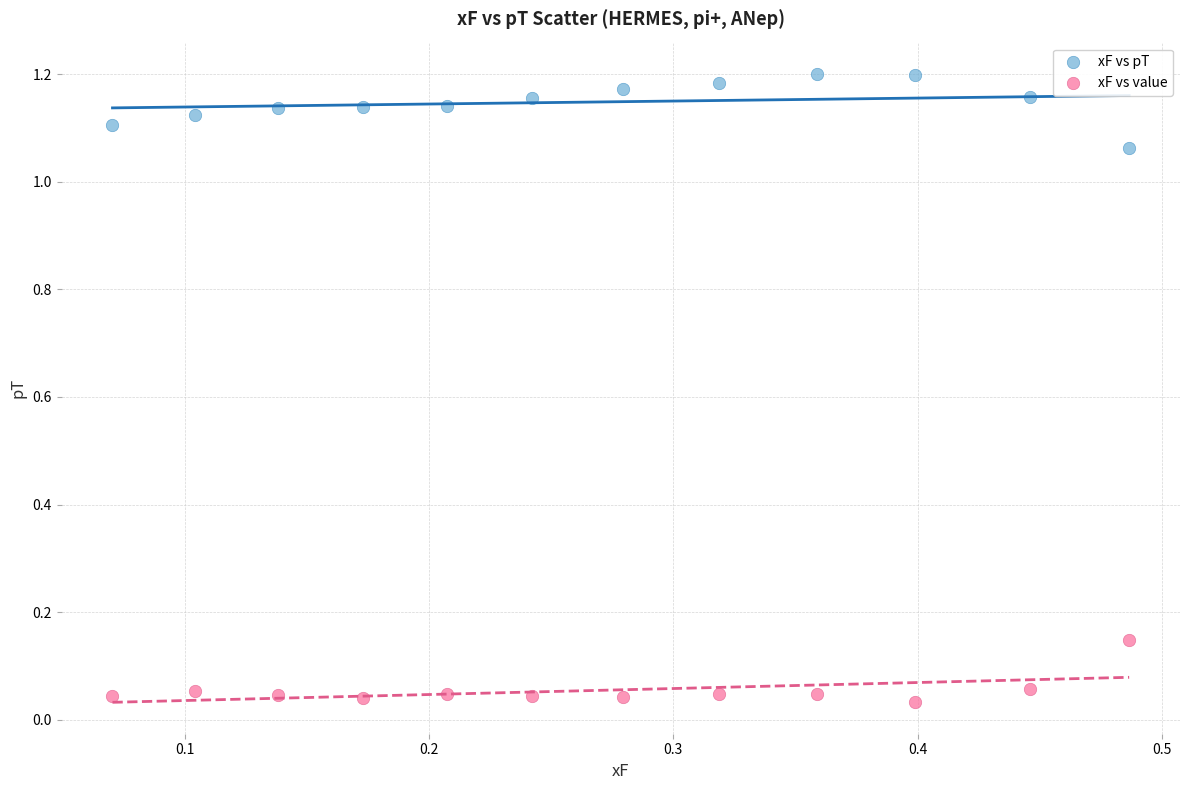

Which series contains the lowest Y value?

xF vs value